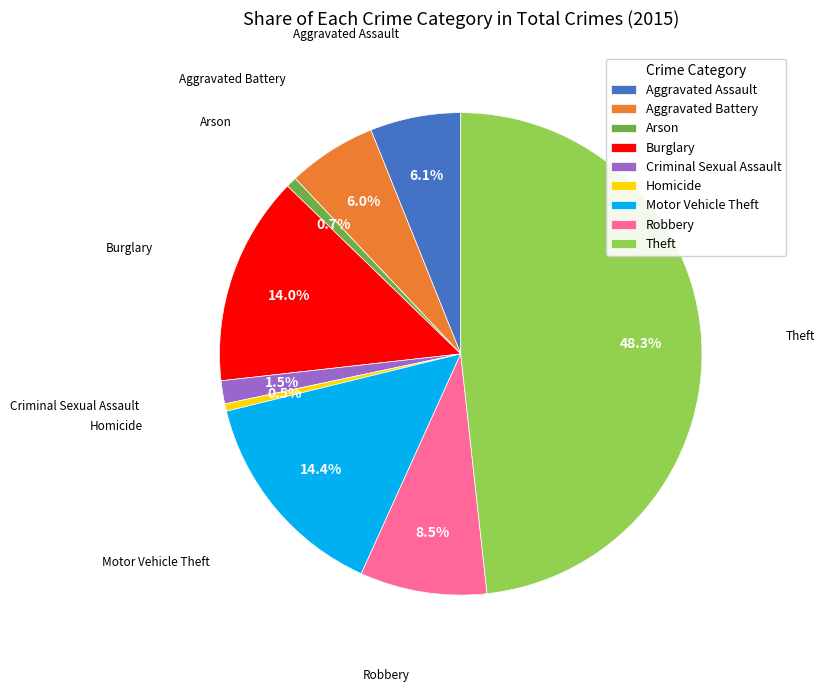

How many segments does this pie chart have?

9